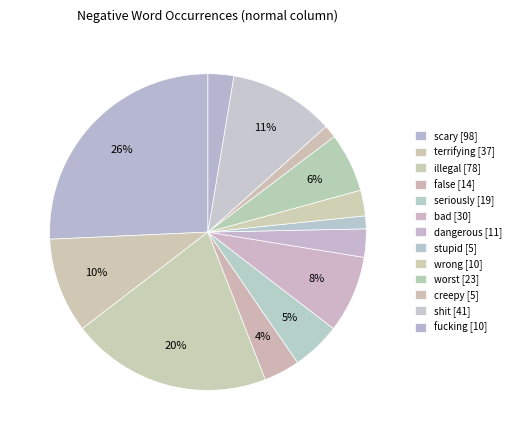

To the nearest percent, what is the average slice percentage?

8%